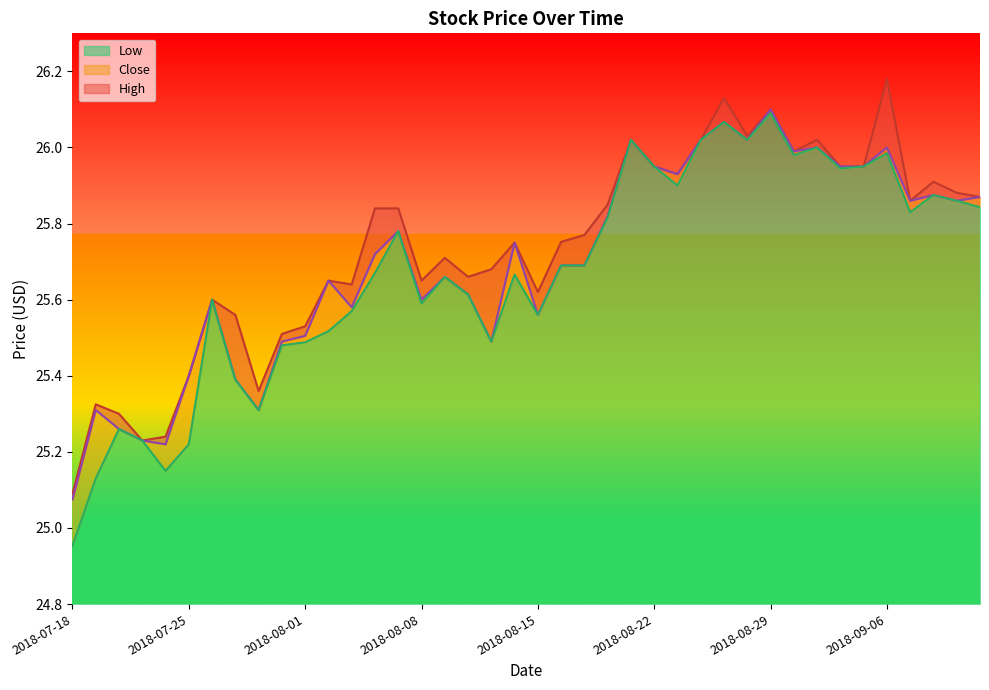

How many lines are shown in the chart?

3